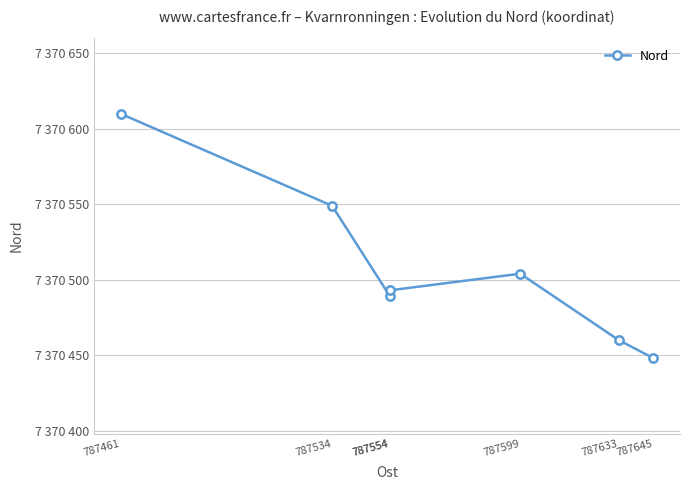

List the labels in order of value, largest first.

787461, 787534, 787599, 787554, 787554, 787633, 787645